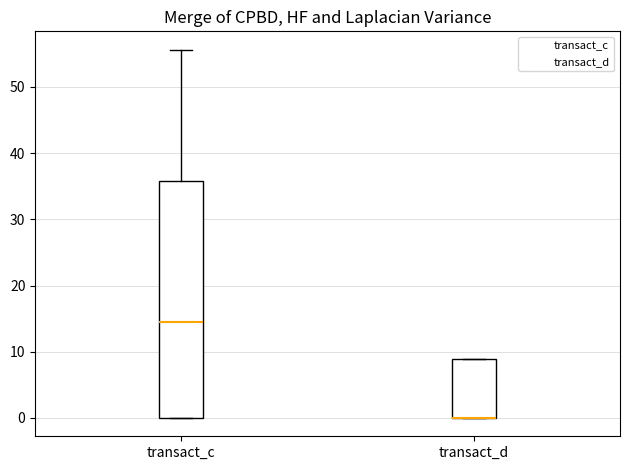

Which box is the tallest, from its lower edge to its upper edge?

transact_c